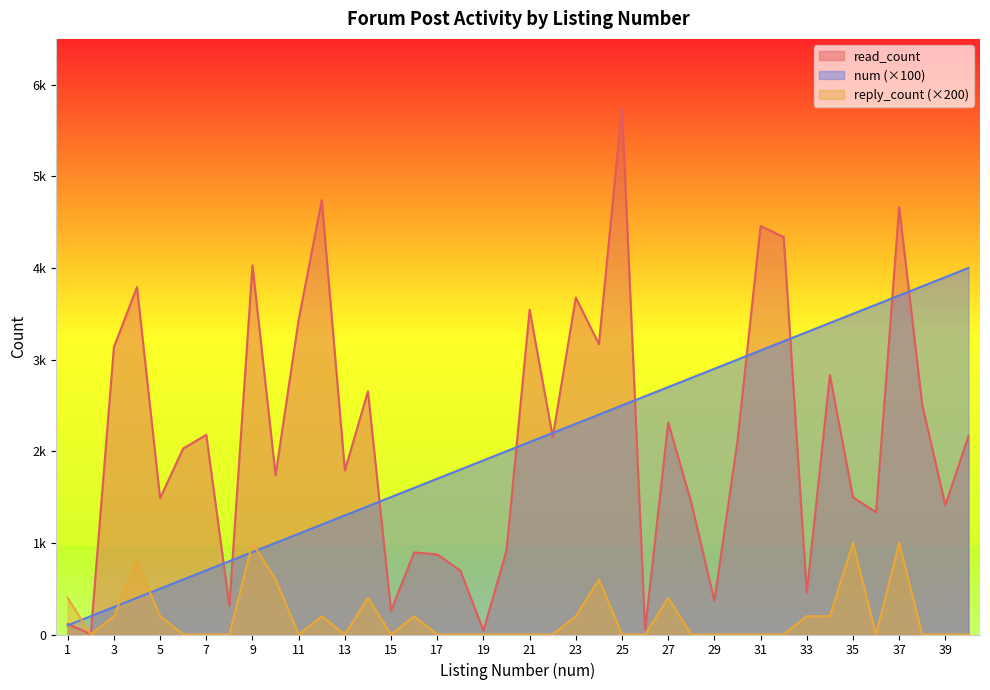

What is the total value across all series at 24?

6169